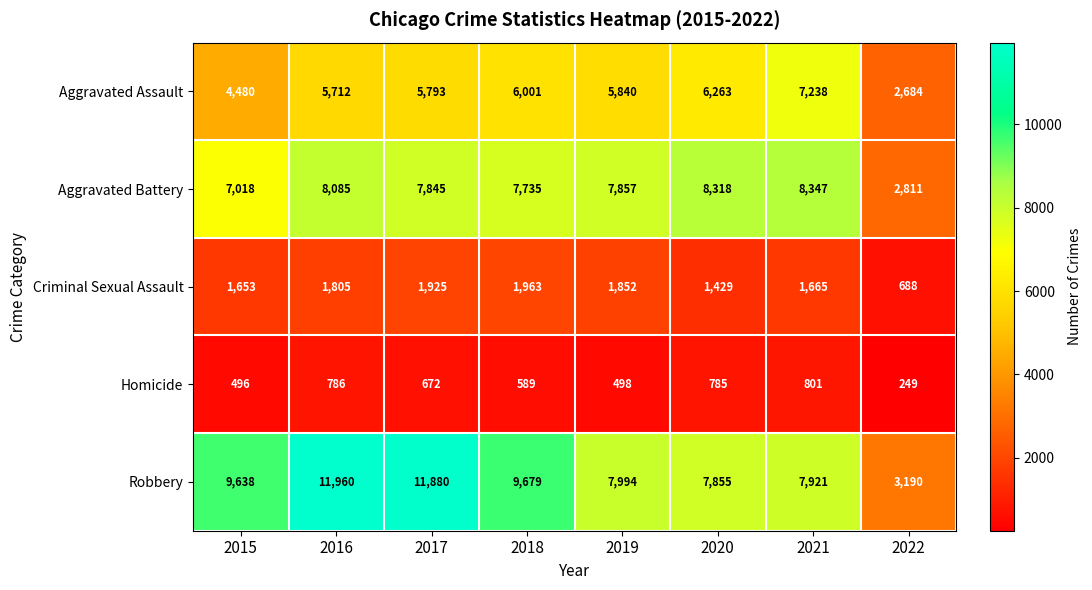

Is it true that Aggravated Battery equals 13739 at 2018?

False